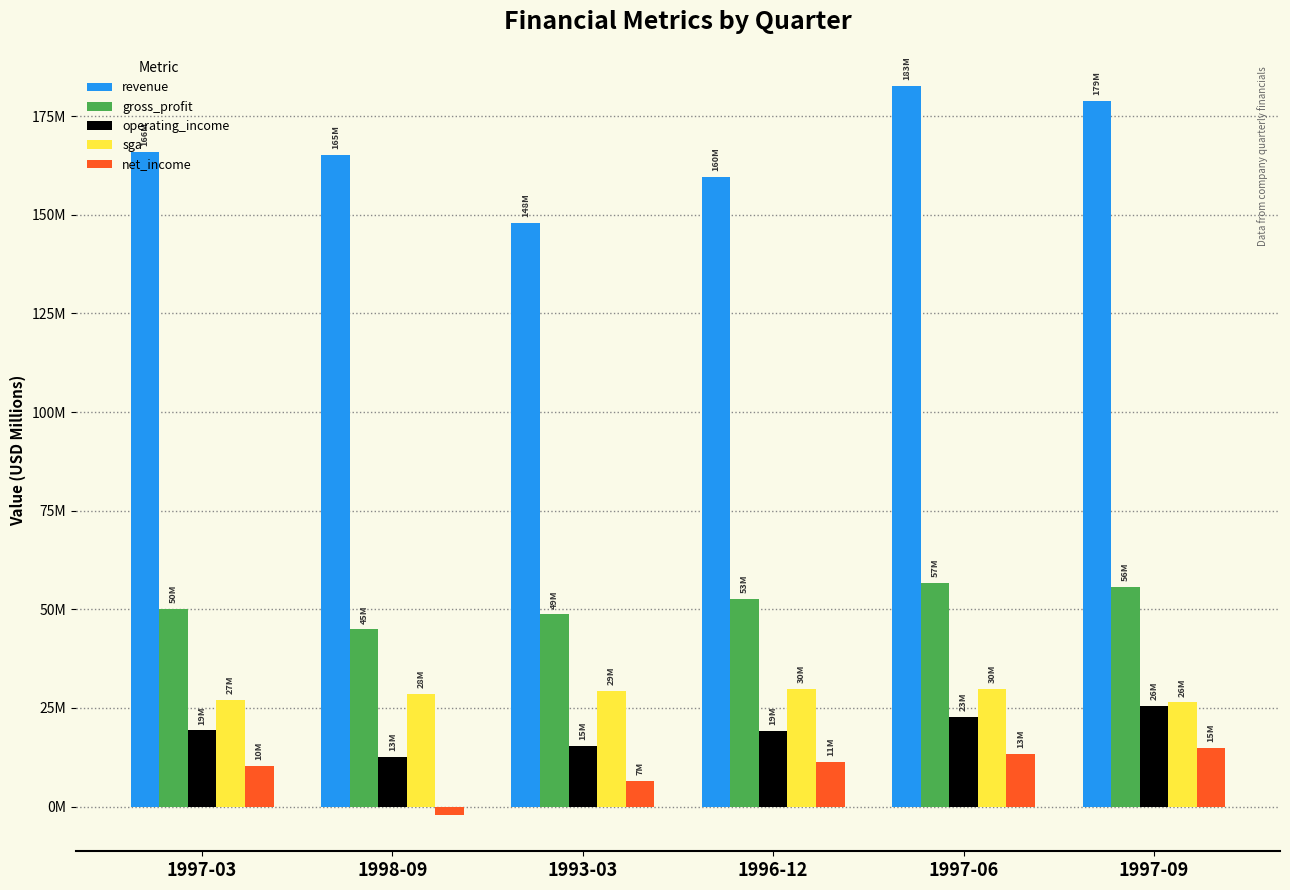

True or false: gross_profit has a value of 20.1 at 1996-12.

False